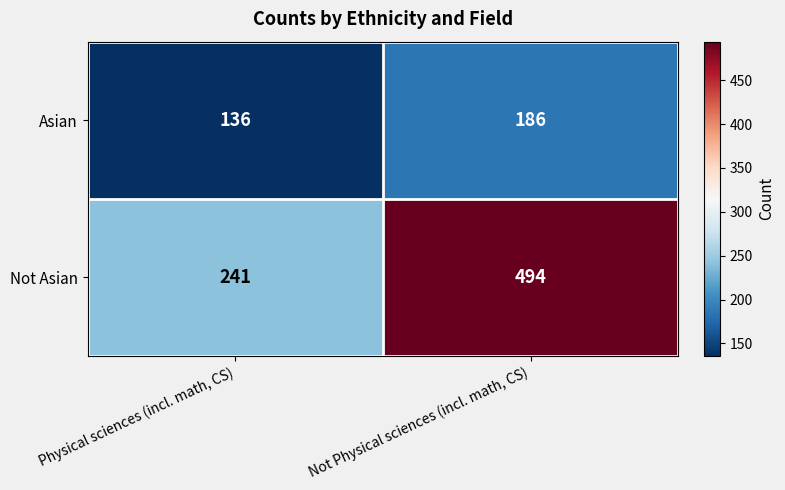

What value does the Not Asian series have at Not Physical sciences (incl. math, CS), to the nearest 5?

495